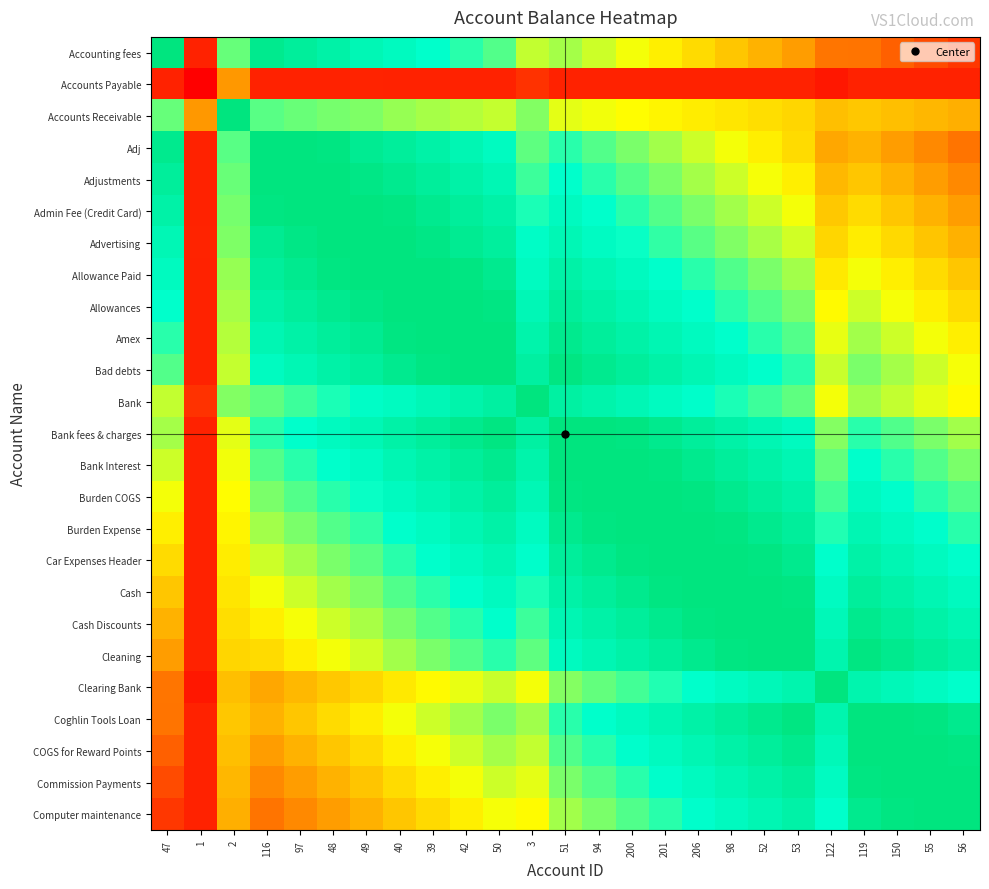

Reading right to left, list all the values displayed in this chart.

Accounting fees: 56=0.1	55=0.2	150=0.2	119=0.2	122=0.2	53=0.3	52=0.3	98=0.4	206=0.4	201=0.5	200=0.5	94=0.5	51=0.6	3=0.6	50=0.7	42=0.7	39=0.7	40=0.8	49=0.8	48=0.9	97=0.9	116=0.9	2=0.6	1=0.1	47=1.1
Accounts Payable: 56=0.1	55=0.1	150=0.1	119=0.1	122=0.0	53=0.1	52=0.1	98=0.1	206=0.1	201=0.1	200=0.1	94=0.1	51=0.1	3=0.1	50=0.1	42=0.1	39=0.1	40=0.1	49=0.1	48=0.1	97=0.1	116=0.1	2=0.3	1=0.0	47=0.1
Accounts Receivable: 56=0.3	55=0.4	150=0.4	119=0.4	122=0.4	53=0.4	52=0.4	98=0.5	206=0.5	201=0.5	200=0.5	94=0.5	51=0.5	3=0.6	50=0.6	42=0.6	39=0.6	40=0.6	49=0.6	48=0.6	97=0.6	116=0.7	2=1.3	1=0.3	47=0.6
Adj: 56=0.2	55=0.3	150=0.3	119=0.3	122=0.3	53=0.4	52=0.5	98=0.5	206=0.6	201=0.6	200=0.6	94=0.7	51=0.7	3=0.7	50=0.8	42=0.8	39=0.9	40=0.9	49=0.9	48=1.0	97=1.0	116=1.1	2=0.7	1=0.1	47=0.9
Adjustments: 56=0.3	55=0.3	150=0.3	119=0.4	122=0.4	53=0.5	52=0.5	98=0.5	206=0.6	201=0.6	200=0.7	94=0.7	51=0.7	3=0.7	50=0.8	42=0.9	39=0.9	40=0.9	49=1.0	48=1.0	97=1.1	116=1.0	2=0.6	1=0.1	47=0.9
Admin Fee (Credit Card): 56=0.3	55=0.3	150=0.4	119=0.4	122=0.4	53=0.5	52=0.5	98=0.6	206=0.6	201=0.7	200=0.7	94=0.7	51=0.8	3=0.7	50=0.9	42=0.9	39=0.9	40=1.0	49=1.0	48=1.1	97=1.0	116=1.0	2=0.6	1=0.1	47=0.9
Advertising: 56=0.3	55=0.4	150=0.4	119=0.5	122=0.4	53=0.5	52=0.6	98=0.6	206=0.7	201=0.7	200=0.7	94=0.8	51=0.8	3=0.8	50=0.9	42=0.9	39=1.0	40=1.0	49=1.1	48=1.0	97=1.0	116=0.9	2=0.6	1=0.1	47=0.8
Allowance Paid: 56=0.4	55=0.4	150=0.5	119=0.5	122=0.5	53=0.6	52=0.6	98=0.7	206=0.7	201=0.7	200=0.8	94=0.8	51=0.9	3=0.8	50=0.9	42=1.0	39=1.0	40=1.1	49=1.0	48=1.0	97=0.9	116=0.9	2=0.6	1=0.1	47=0.8
Allowances: 56=0.4	55=0.5	150=0.5	119=0.5	122=0.5	53=0.6	52=0.7	98=0.7	206=0.7	201=0.8	200=0.8	94=0.9	51=0.9	3=0.8	50=1.0	42=1.0	39=1.1	40=1.0	49=1.0	48=0.9	97=0.9	116=0.9	2=0.6	1=0.1	47=0.7
Amex: 56=0.5	55=0.5	150=0.5	119=0.6	122=0.5	53=0.7	52=0.7	98=0.7	206=0.8	201=0.8	200=0.9	94=0.9	51=0.9	3=0.9	50=1.0	42=1.1	39=1.0	40=1.0	49=0.9	48=0.9	97=0.9	116=0.8	2=0.6	1=0.1	47=0.7
Bad debts: 56=0.5	55=0.5	150=0.6	119=0.6	122=0.6	53=0.7	52=0.7	98=0.8	206=0.8	201=0.9	200=0.9	94=0.9	51=1.0	3=0.9	50=1.1	42=1.0	39=1.0	40=0.9	49=0.9	48=0.9	97=0.8	116=0.8	2=0.6	1=0.1	47=0.7
Bank: 56=0.5	55=0.5	150=0.6	119=0.6	122=0.5	53=0.7	52=0.7	98=0.7	206=0.8	201=0.8	200=0.8	94=0.9	51=0.9	3=1.1	50=0.9	42=0.9	39=0.8	40=0.8	49=0.8	48=0.7	97=0.7	116=0.7	2=0.6	1=0.1	47=0.6
Bank fees & charges: 56=0.6	55=0.6	150=0.7	119=0.7	122=0.6	53=0.8	52=0.8	98=0.9	206=0.9	201=0.9	200=1.0	94=1.0	51=1.1	3=0.9	50=1.0	42=0.9	39=0.9	40=0.9	49=0.8	48=0.8	97=0.7	116=0.7	2=0.5	1=0.1	47=0.6
Bank Interest: 56=0.6	55=0.7	150=0.7	119=0.7	122=0.7	53=0.8	52=0.9	98=0.9	206=0.9	201=1.0	200=1.0	94=1.1	51=1.0	3=0.9	50=0.9	42=0.9	39=0.9	40=0.8	49=0.8	48=0.7	97=0.7	116=0.7	2=0.5	1=0.1	47=0.5
Burden COGS: 56=0.7	55=0.7	150=0.8	119=0.8	122=0.7	53=0.9	52=0.9	98=0.9	206=1.0	201=1.0	200=1.1	94=1.0	51=1.0	3=0.8	50=0.9	42=0.9	39=0.8	40=0.8	49=0.7	48=0.7	97=0.7	116=0.6	2=0.5	1=0.1	47=0.5
Burden Expense: 56=0.7	55=0.8	150=0.8	119=0.8	122=0.7	53=0.9	52=1.0	98=1.0	206=1.0	201=1.1	200=1.0	94=1.0	51=0.9	3=0.8	50=0.9	42=0.8	39=0.8	40=0.7	49=0.7	48=0.7	97=0.6	116=0.6	2=0.5	1=0.1	47=0.5
Car Expenses Header: 56=0.8	55=0.8	150=0.8	119=0.9	122=0.7	53=0.9	52=1.0	98=1.0	206=1.1	201=1.0	200=1.0	94=0.9	51=0.9	3=0.8	50=0.8	42=0.8	39=0.7	40=0.7	49=0.7	48=0.6	97=0.6	116=0.6	2=0.5	1=0.1	47=0.4
Cash: 56=0.8	55=0.8	150=0.9	119=0.9	122=0.8	53=1.0	52=1.0	98=1.1	206=1.0	201=1.0	200=0.9	94=0.9	51=0.9	3=0.7	50=0.8	42=0.7	39=0.7	40=0.7	49=0.6	48=0.6	97=0.5	116=0.5	2=0.5	1=0.1	47=0.4
Cash Discounts: 56=0.8	55=0.9	150=0.9	119=0.9	122=0.8	53=1.0	52=1.1	98=1.0	206=1.0	201=1.0	200=0.9	94=0.9	51=0.8	3=0.7	50=0.7	42=0.7	39=0.7	40=0.6	49=0.6	48=0.5	97=0.5	116=0.5	2=0.4	1=0.1	47=0.3
Cleaning: 56=0.9	55=0.9	150=0.9	119=1.0	122=0.8	53=1.1	52=1.0	98=1.0	206=0.9	201=0.9	200=0.9	94=0.8	51=0.8	3=0.7	50=0.7	42=0.7	39=0.6	40=0.6	49=0.5	48=0.5	97=0.5	116=0.4	2=0.4	1=0.1	47=0.3
Clearing Bank: 56=0.7	55=0.8	150=0.8	119=0.8	122=1.0	53=0.8	52=0.8	98=0.8	206=0.7	201=0.7	200=0.7	94=0.7	51=0.6	3=0.5	50=0.6	42=0.5	39=0.5	40=0.5	49=0.4	48=0.4	97=0.4	116=0.3	2=0.4	1=0.0	47=0.2
Coghlin Tools Loan: 56=0.9	55=1.0	150=1.0	119=1.1	122=0.8	53=1.0	52=0.9	98=0.9	206=0.9	201=0.8	200=0.8	94=0.7	51=0.7	3=0.6	50=0.6	42=0.6	39=0.5	40=0.5	49=0.5	48=0.4	97=0.4	116=0.3	2=0.4	1=0.1	47=0.2
COGS for Reward Points: 56=1.0	55=1.0	150=1.1	119=1.0	122=0.8	53=0.9	52=0.9	98=0.9	206=0.8	201=0.8	200=0.8	94=0.7	51=0.7	3=0.6	50=0.6	42=0.5	39=0.5	40=0.5	49=0.4	48=0.4	97=0.3	116=0.3	2=0.4	1=0.1	47=0.2
Commission Payments: 56=1.0	55=1.1	150=1.0	119=1.0	122=0.8	53=0.9	52=0.9	98=0.8	206=0.8	201=0.8	200=0.7	94=0.7	51=0.6	3=0.5	50=0.5	42=0.5	39=0.5	40=0.4	49=0.4	48=0.3	97=0.3	116=0.3	2=0.4	1=0.1	47=0.2
Computer maintenance: 56=1.1	55=1.0	150=1.0	119=0.9	122=0.7	53=0.9	52=0.8	98=0.8	206=0.8	201=0.7	200=0.7	94=0.6	51=0.6	3=0.5	50=0.5	42=0.5	39=0.4	40=0.4	49=0.3	48=0.3	97=0.3	116=0.2	2=0.3	1=0.1	47=0.1